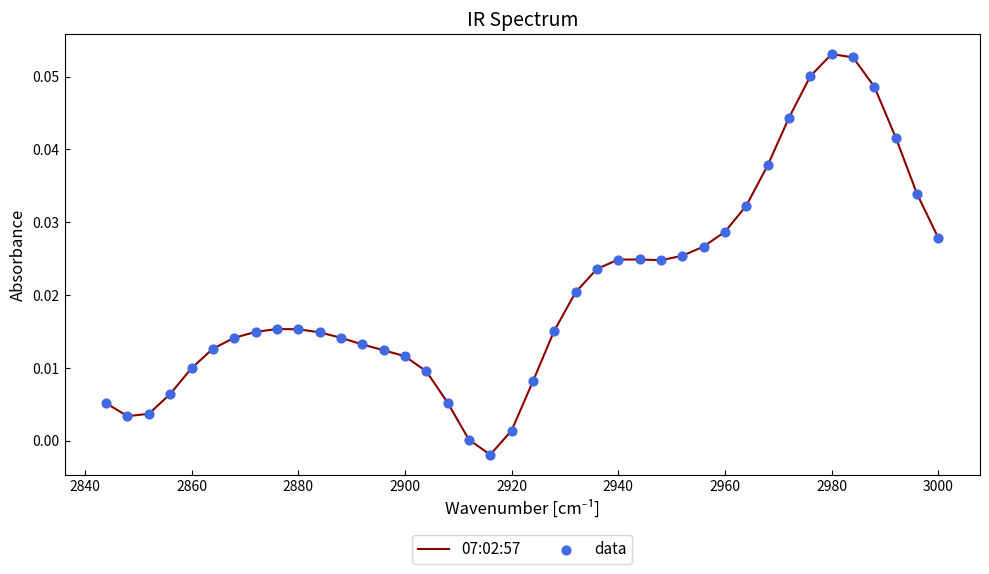

At how many categories does at least one series exceed 0?

39